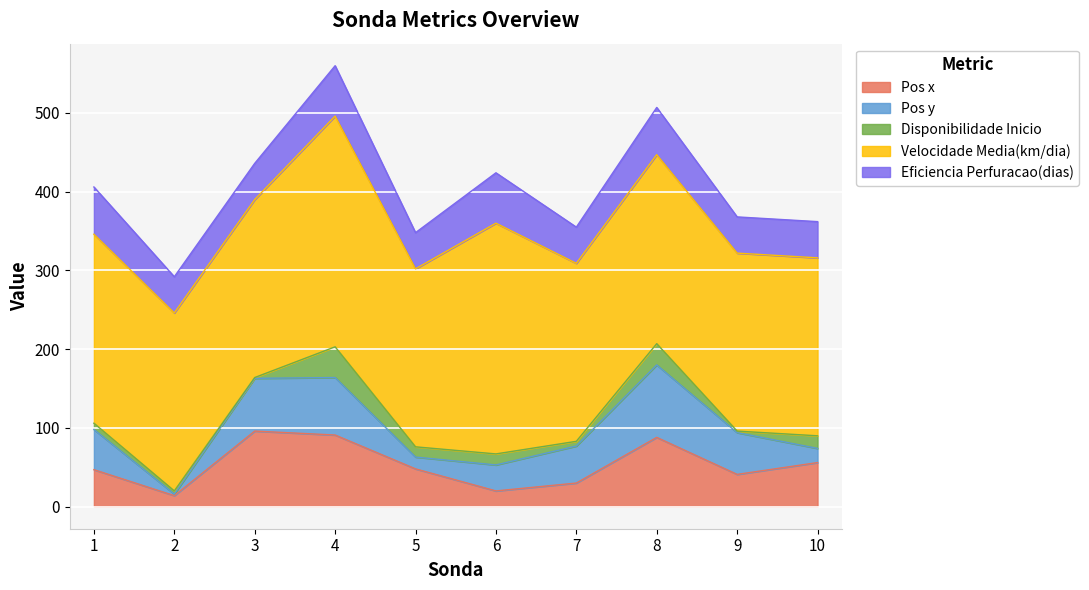

What is the total value across all series at 9?

368